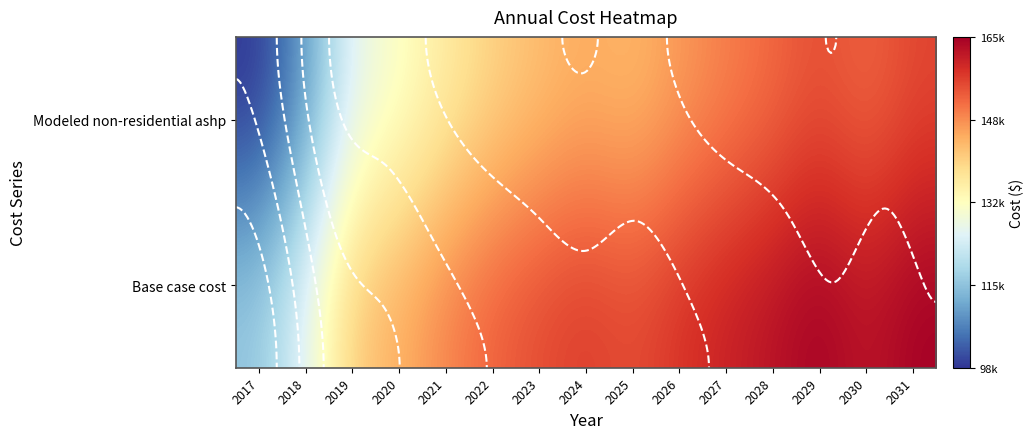

Rank the series by their average value, from highest to lowest.

Base case cost, Modeled non-residential ashp